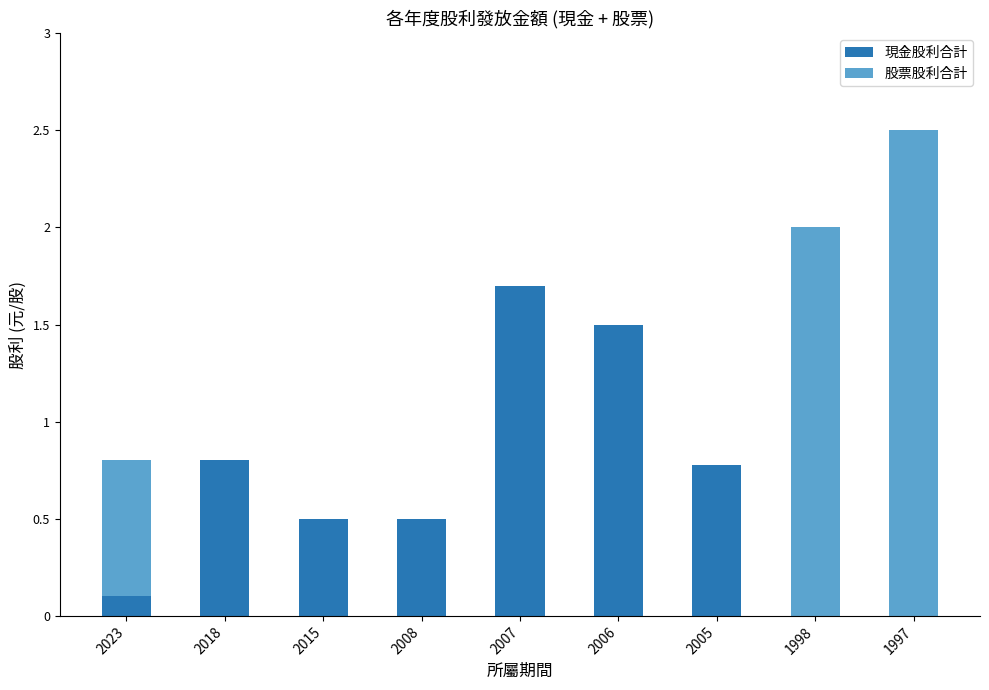

What is the sum of all 現金股利合計 values?

5.9